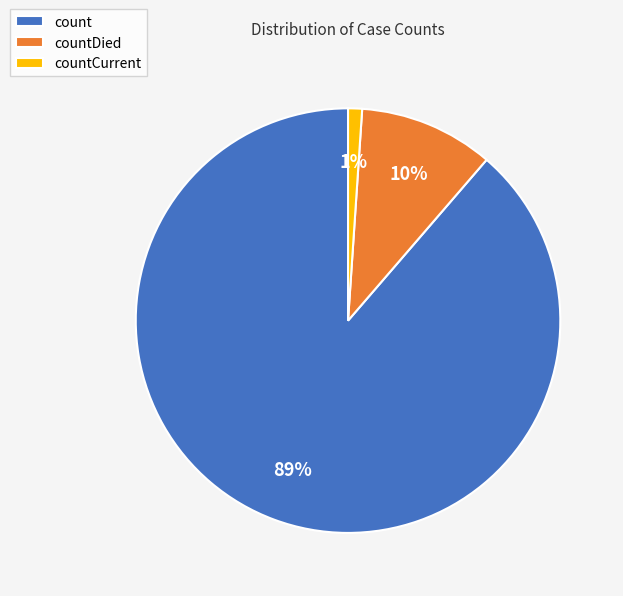

To the nearest percent, what is the average slice percentage?

33%